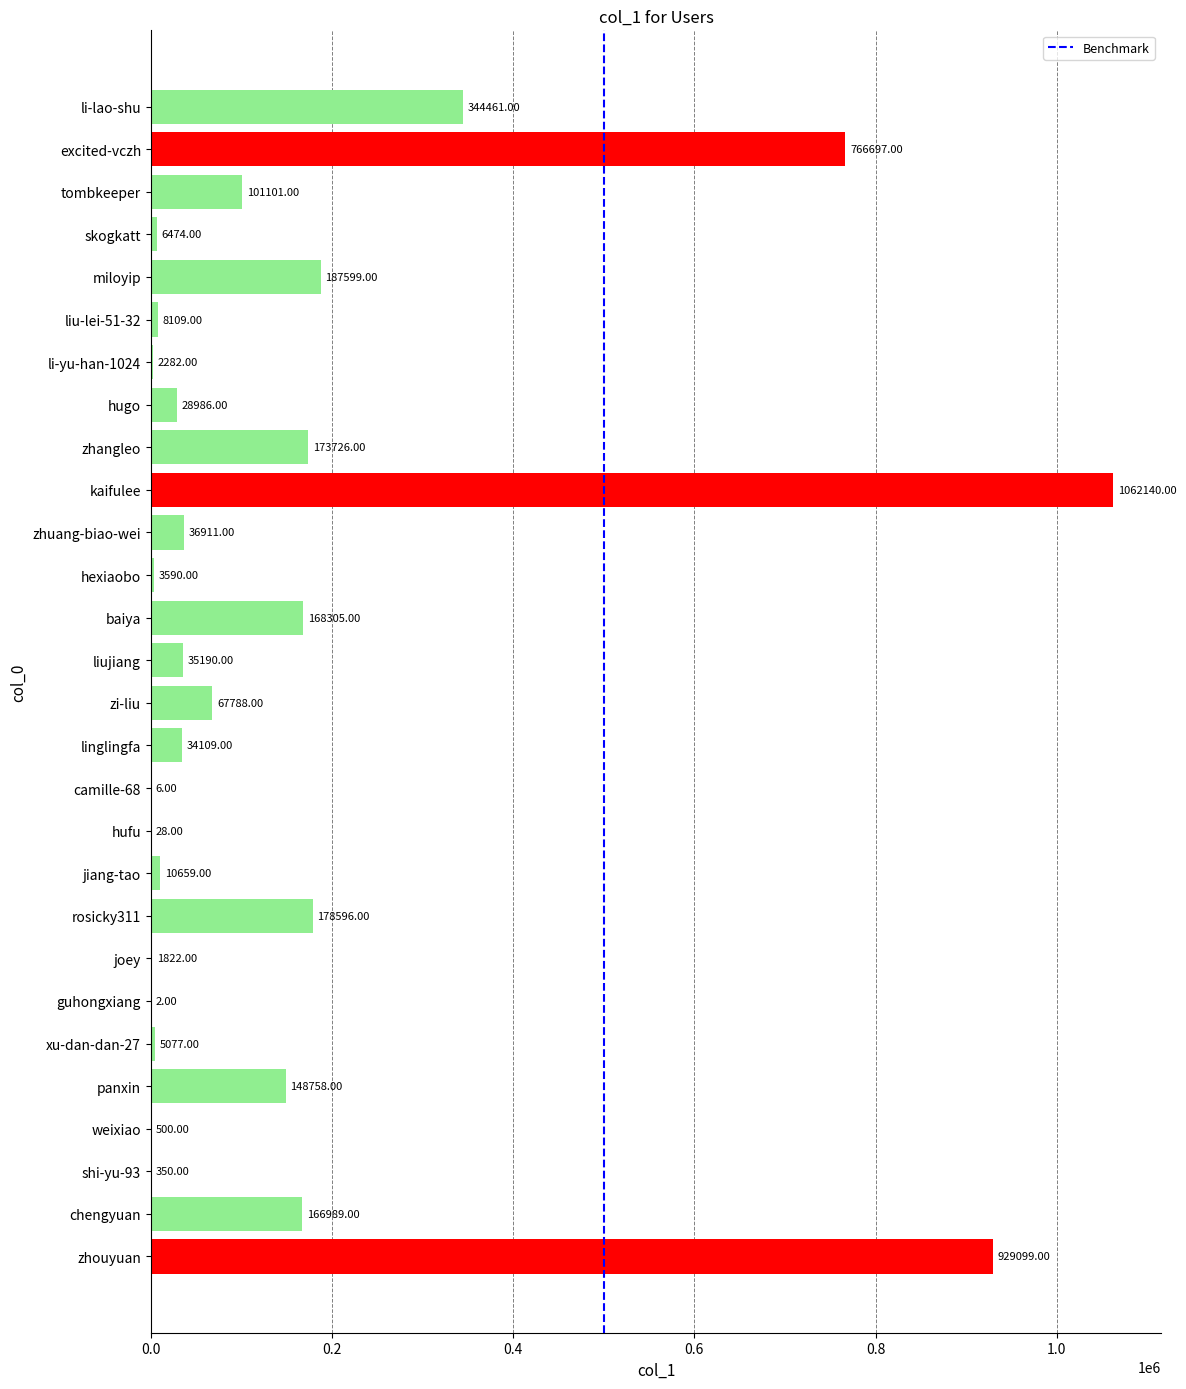

What is the ratio of the value at miloyip to the value at jiang-tao?

17.6